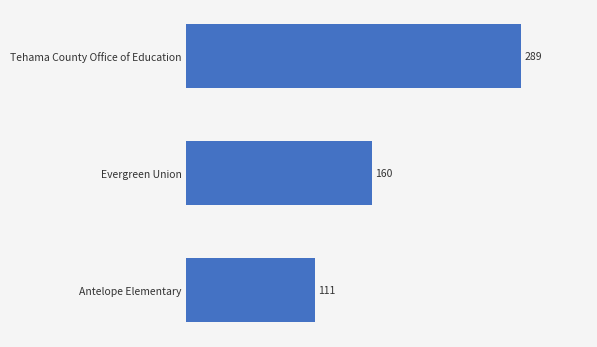

Which category has the lowest value across all series?

Antelope Elementary